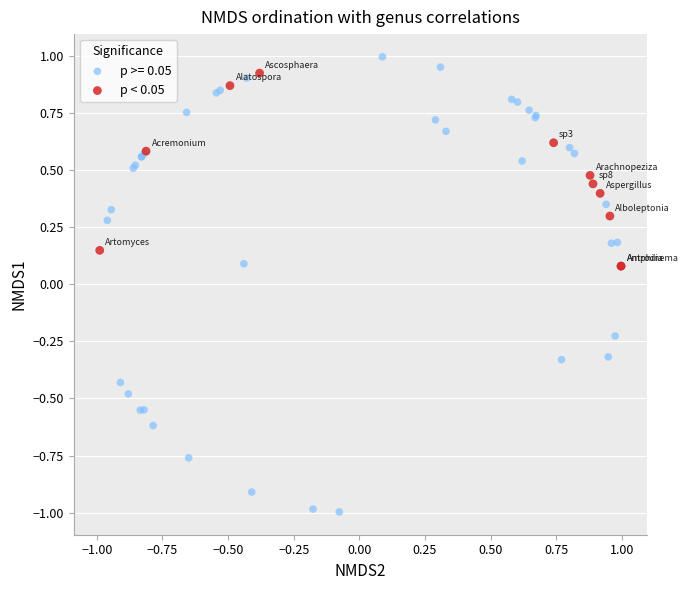

Which series has the largest Y range (max minus min)?

p >= 0.05